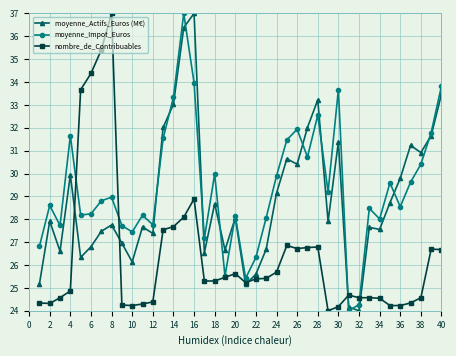

True or false: moyenne_Actifs_Euros (M€) and nombre_de_Contribuables intersect in this chart.

True